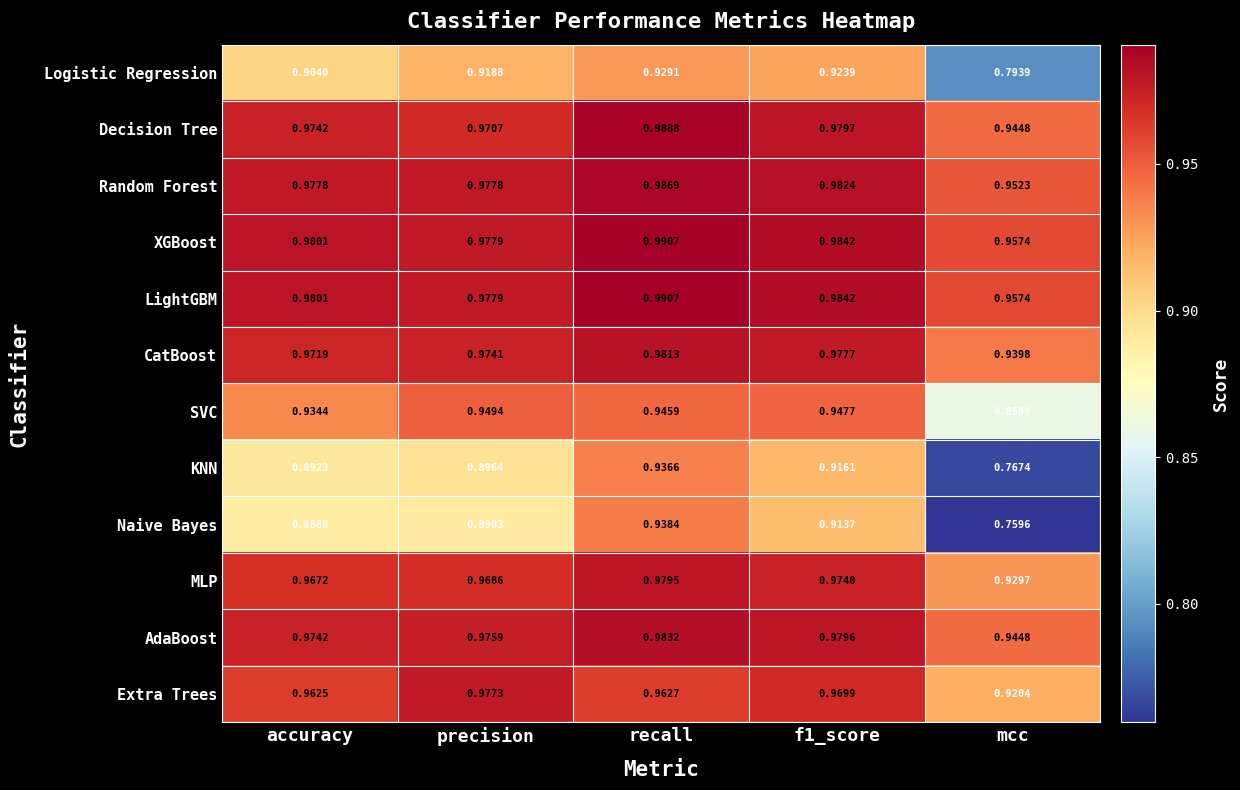

At which category is the sum across all series the highest?

recall